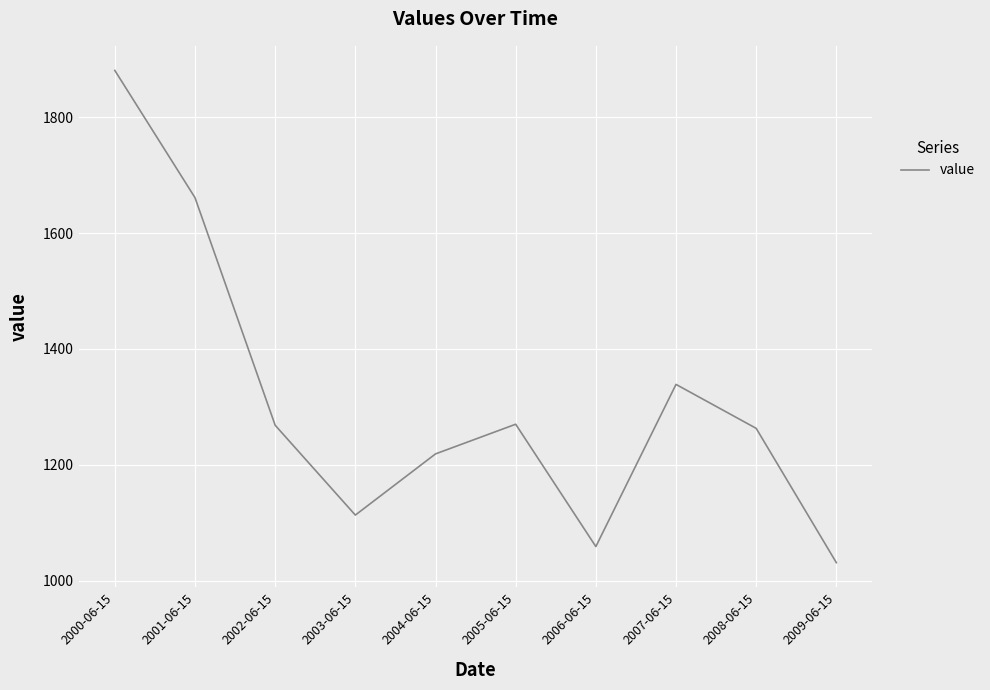

True or false: the data has more than 1 interior local peaks.

True